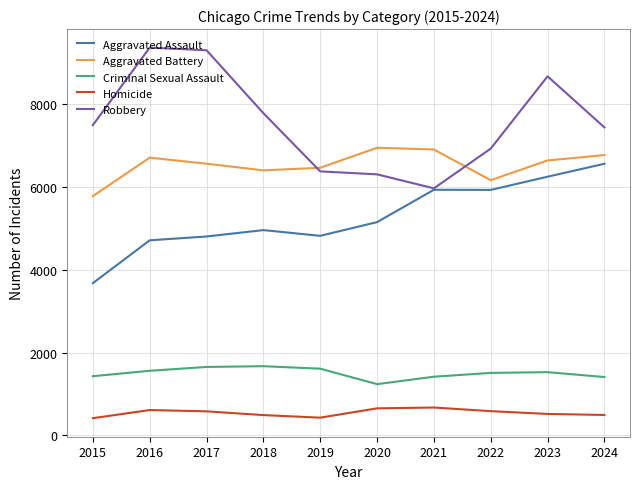

Rank the series by their maximum value, from highest to lowest.

Robbery, Aggravated Battery, Aggravated Assault, Criminal Sexual Assault, Homicide